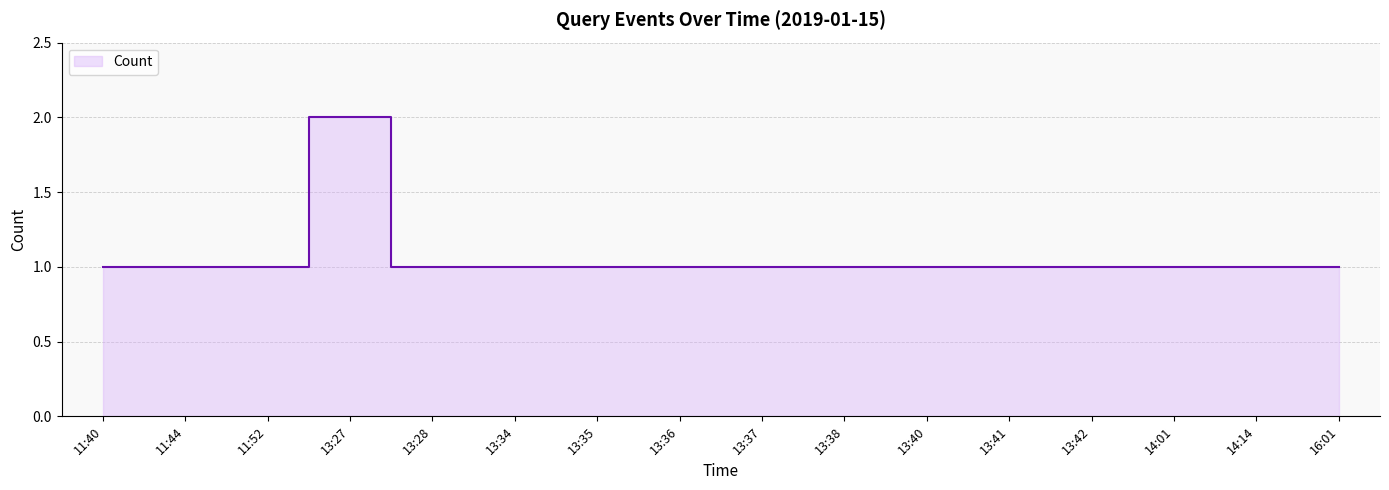

What is the sum of the values at 11:40 and 13:37?

2